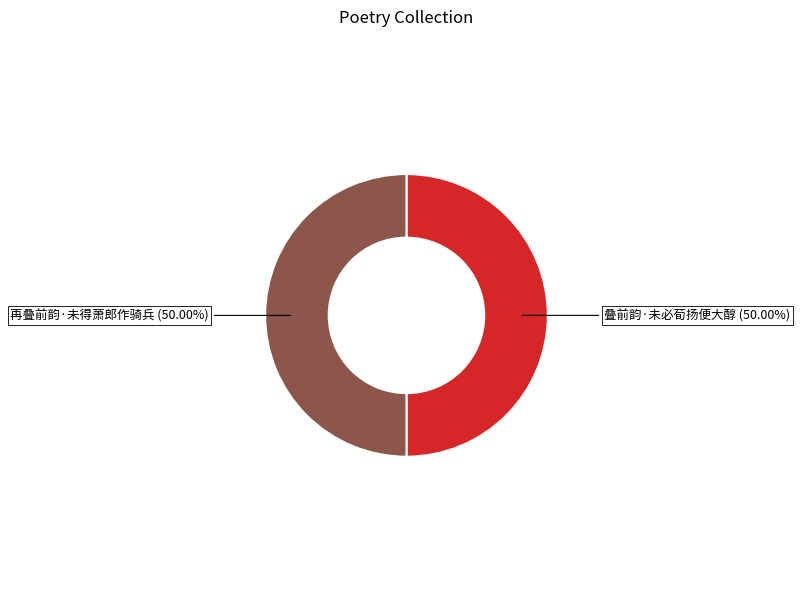

How many segments does this pie chart have?

2